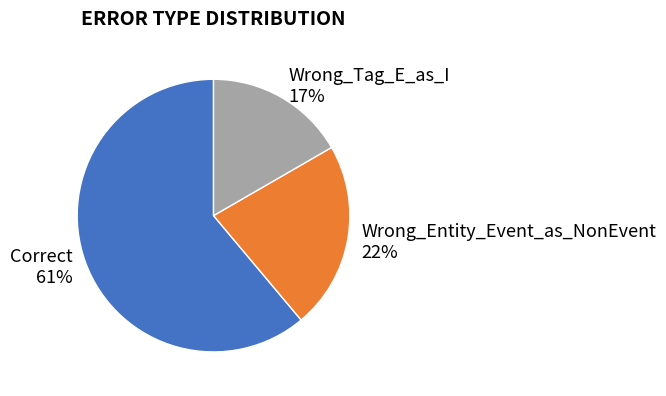

What is the smallest slice in the pie chart?

Wrong_Tag_E_as_I